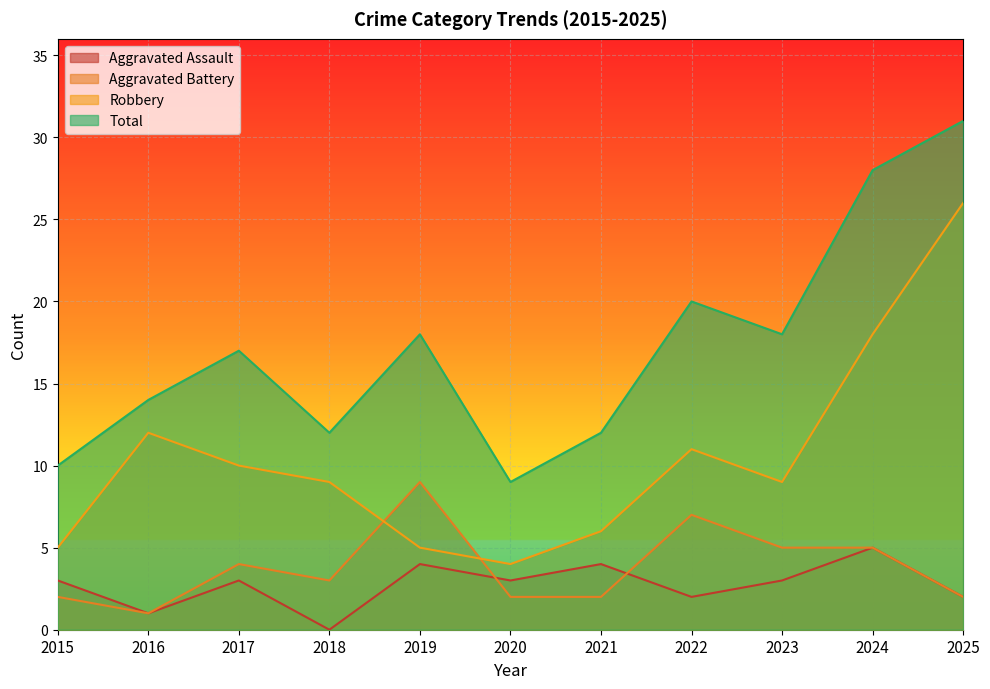

Where does the Aggravated Battery series first go above 3?

2017